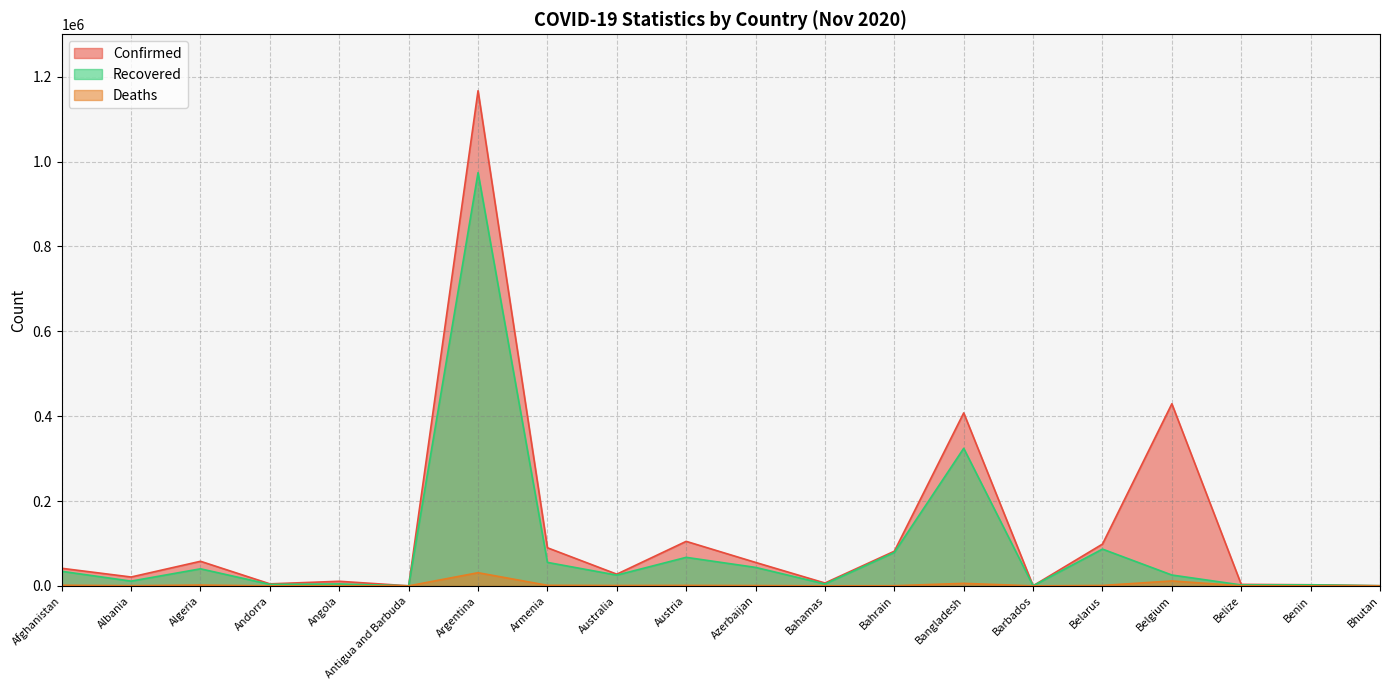

Reading left to right, what are all the values shown in this chart?

Confirmed: 41425	20875	57942	4756	10805	128	1166924	89813	27595	104925	55269	6714	81645	407684	237	98482	429229	3487	2643	349
Recovered: 34321	11189	40201	3475	4523	117	973939	55317	25336	67226	43543	4422	78719	324145	221	86663	25569	2160	2418	324
Deaths: 1536	509	1964	75	284	3	31002	1341	907	1109	730	144	321	5923	7	980	11625	59	41	0